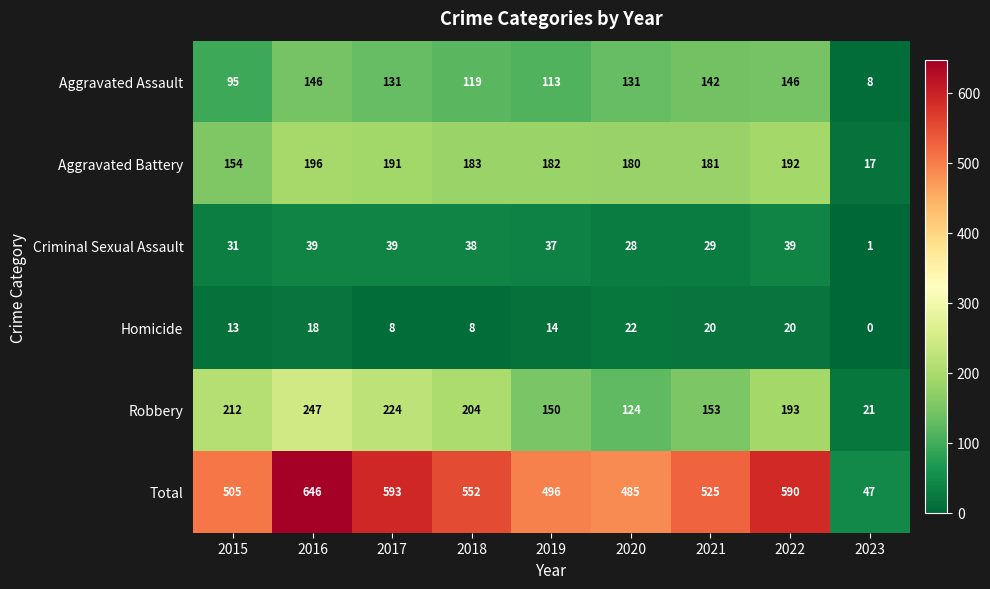

Is it true that Criminal Sexual Assault equals 39 at 2016?

True